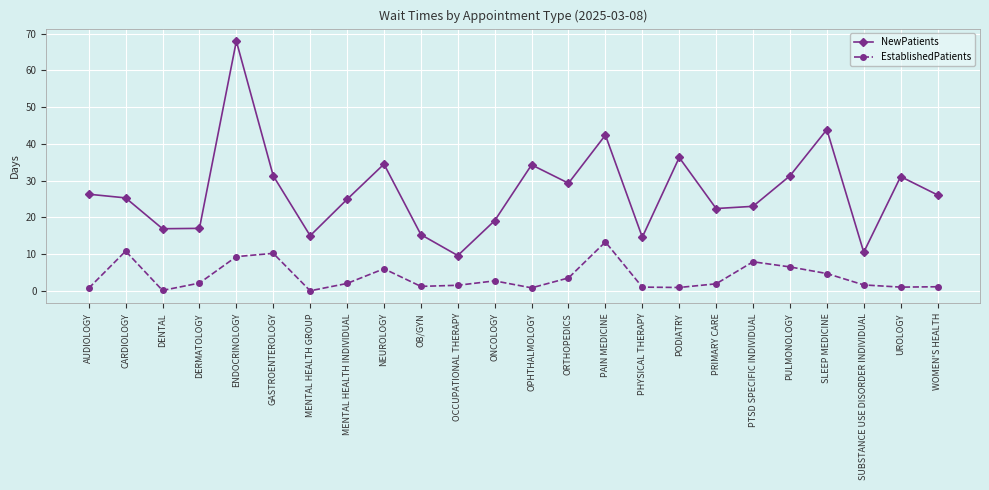

How many categories are shown in the chart?

24